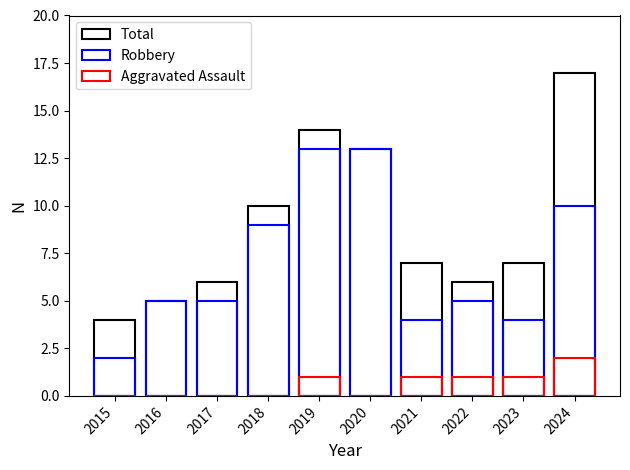

Count the number of data series in this chart.

3